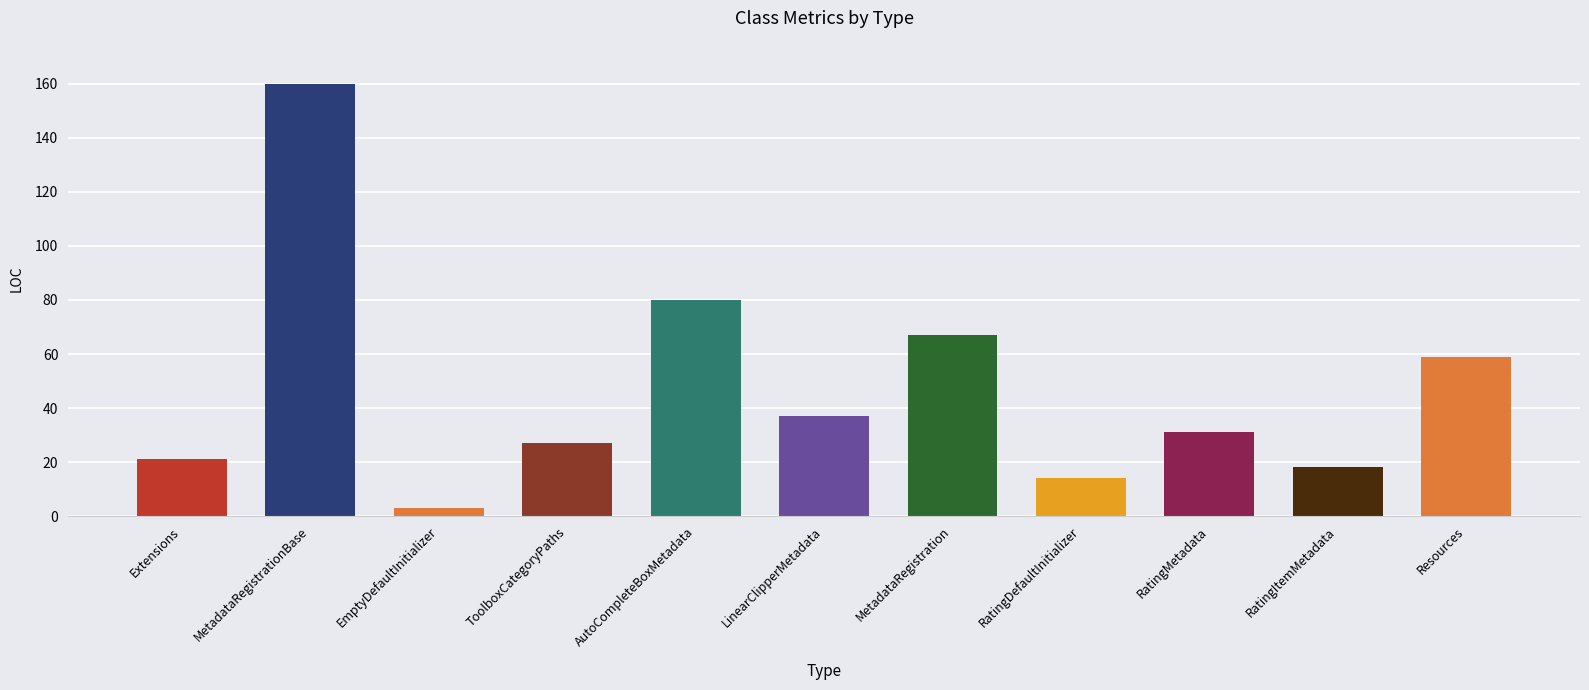

What is the change in value from RatingDefaultInitializer to Resources?

+45